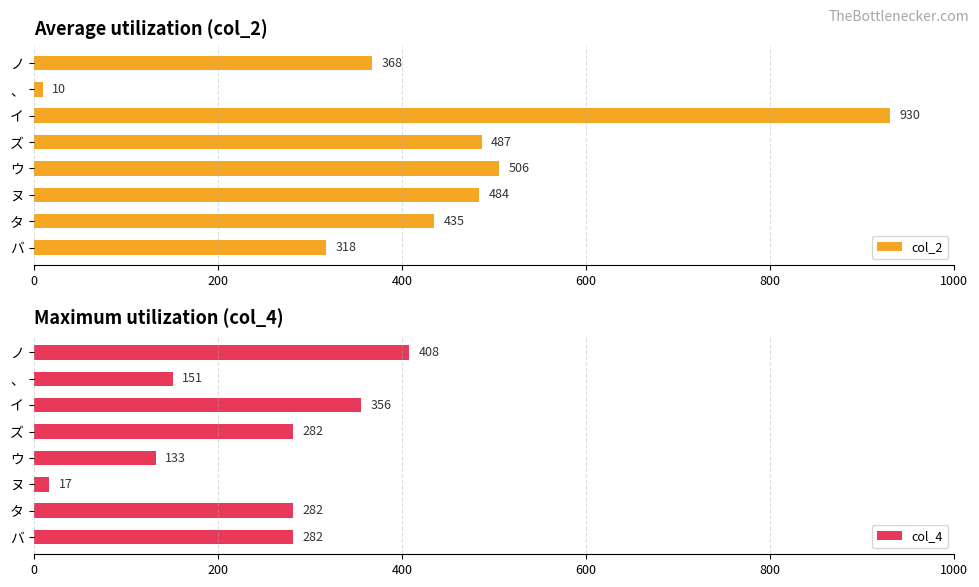

Does the chart contain stacked bars?

No